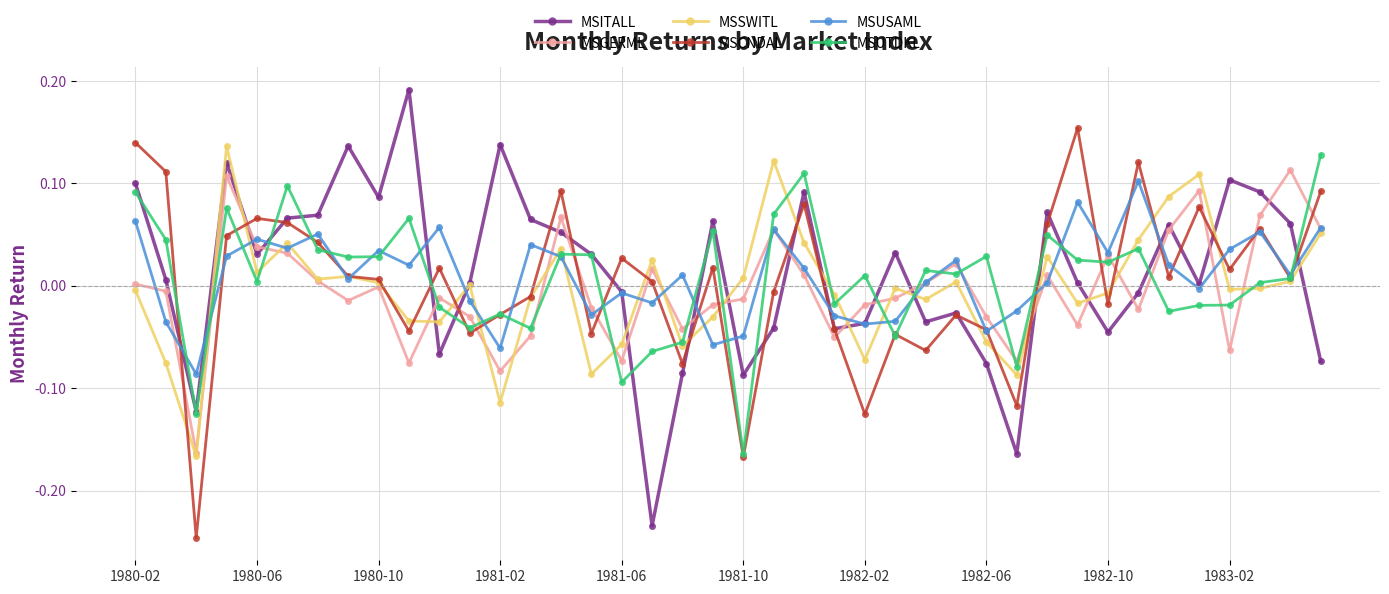

Count the number of data series in this chart.

6